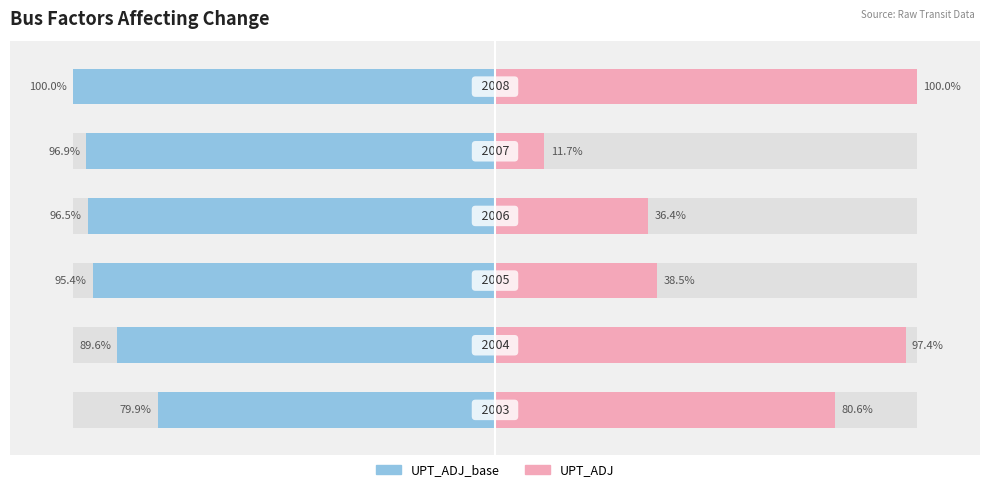

The UPT_ADJ_base series shows -35.4 at 5. True or false?

False